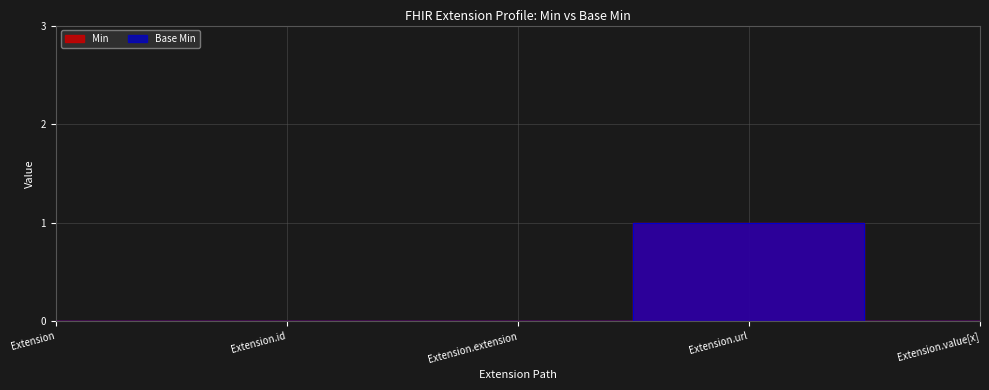

What position from the right is Extension.value[x]?

1